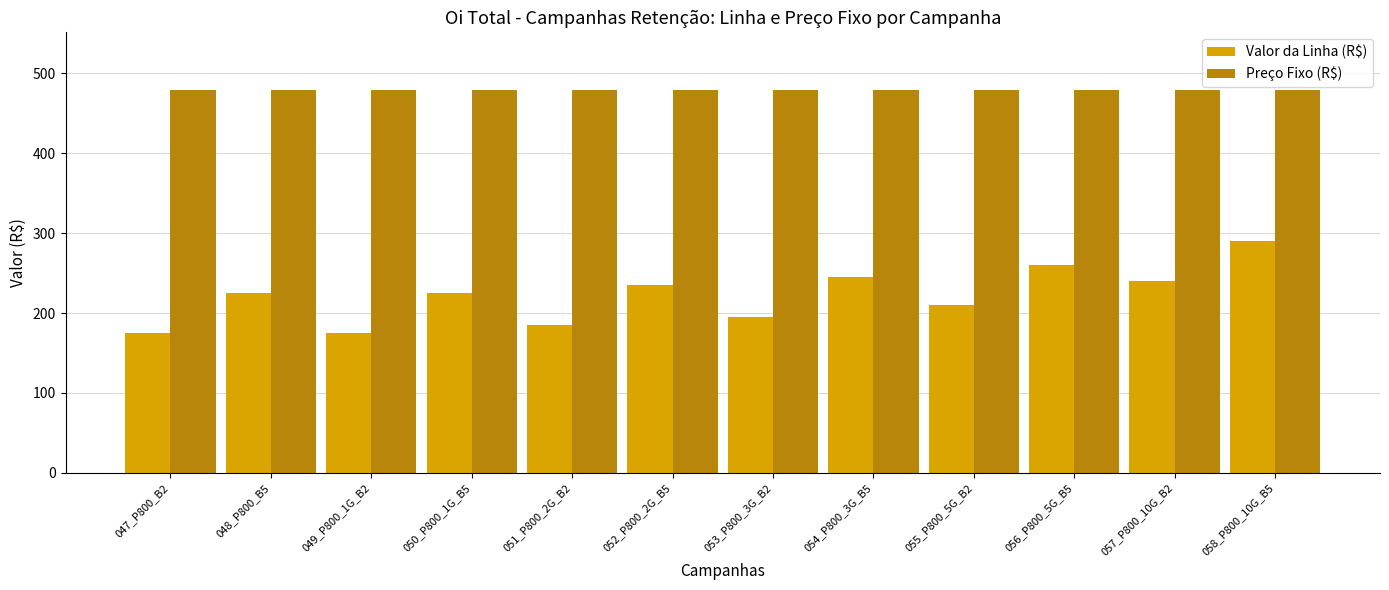

How many values in the Valor da Linha (R$) series exceed 224?

7